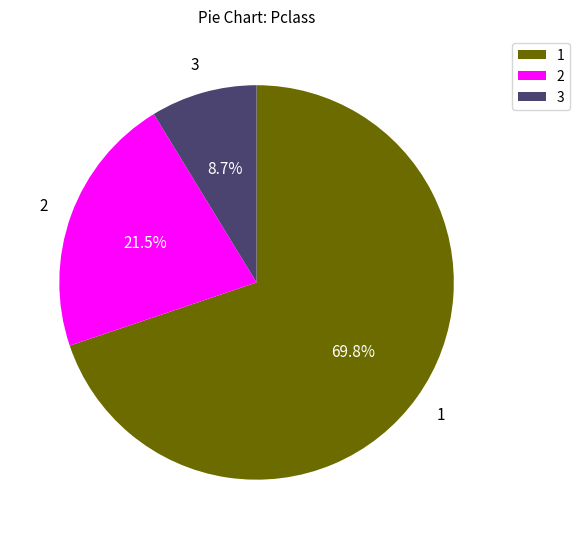

To the nearest percent, what is the average slice percentage?

33%